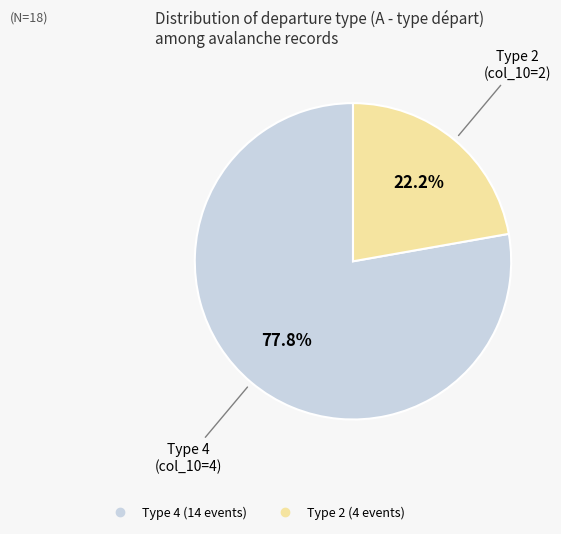

Does any single category account for the majority?

Yes